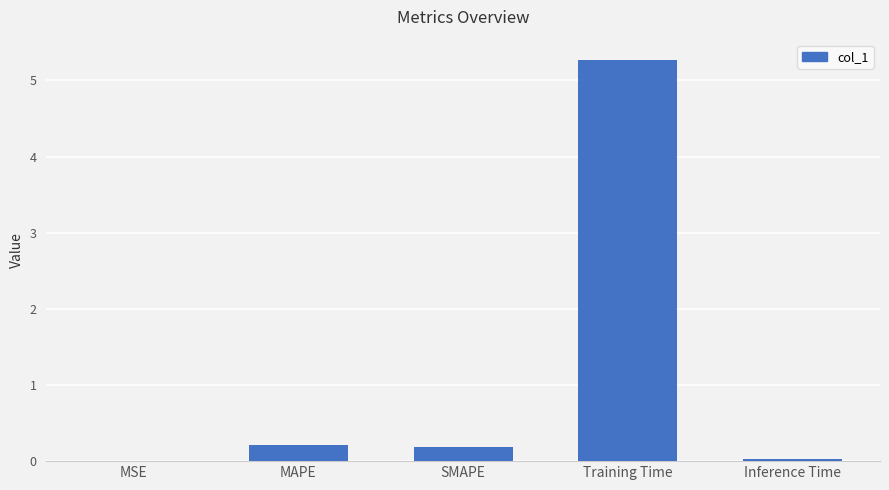

Which has a higher value, Training Time or MAPE?

Training Time